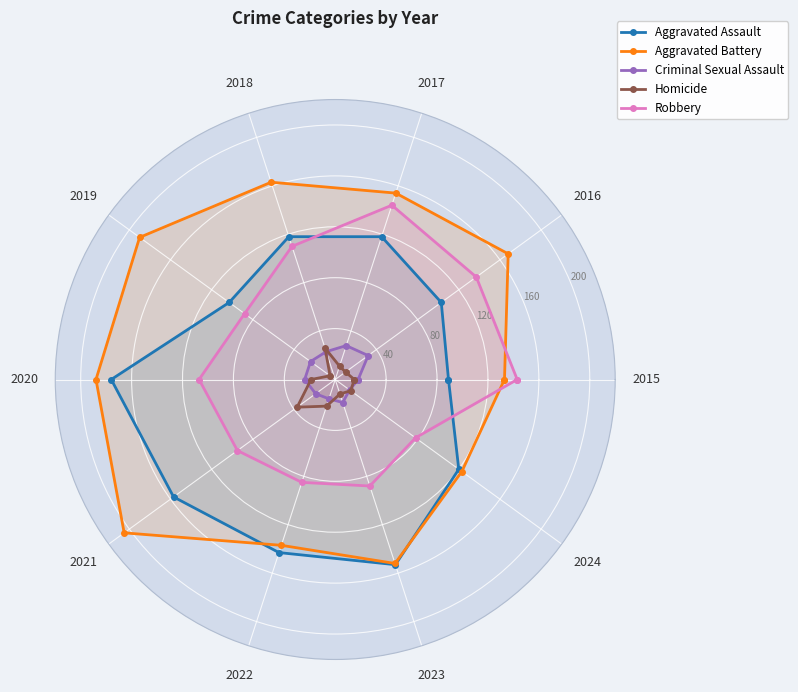

True or false: Aggravated Battery has a value of 154 at 2017.

True